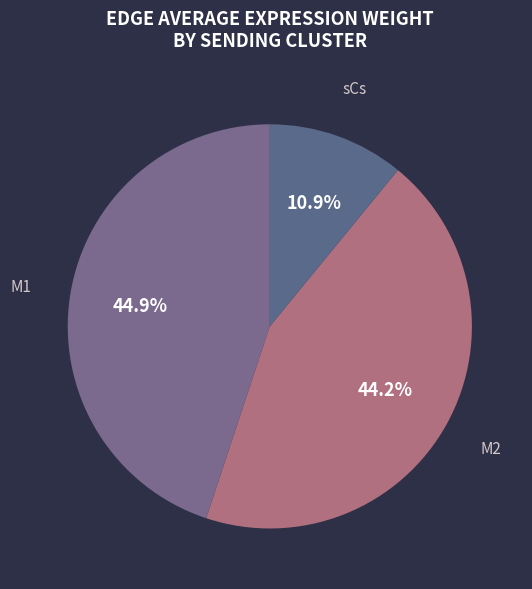

Does M2 represent more than half of the total?

No